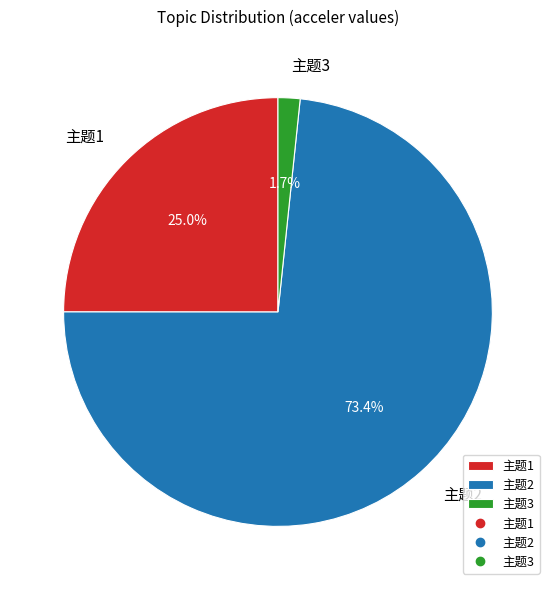

Count the number of slices in the pie.

3